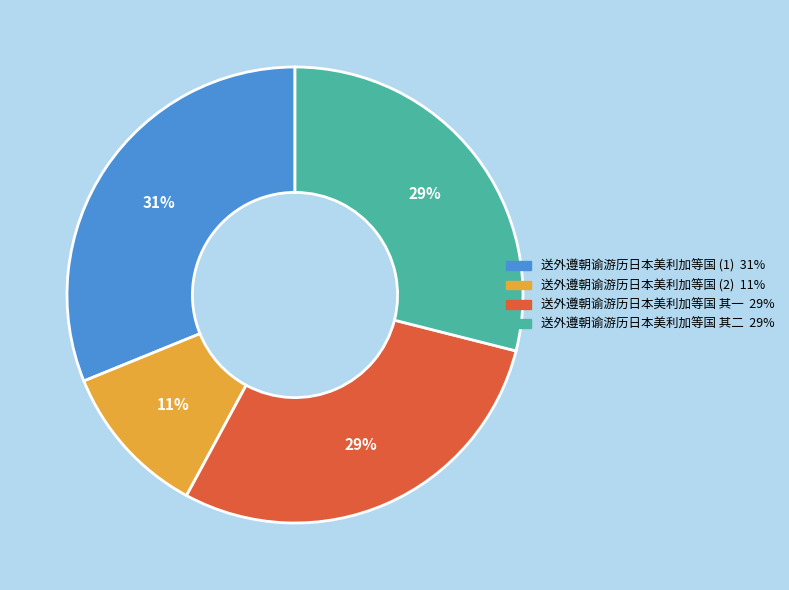

To the nearest percent, what is the average slice percentage?

25%